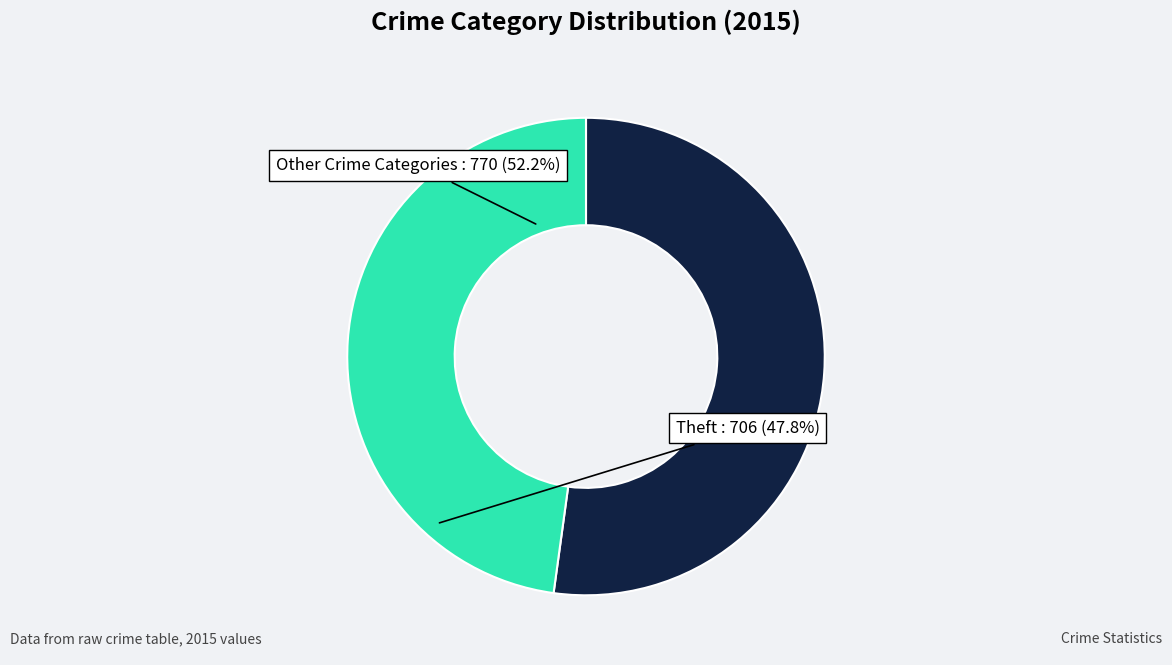

Is Other Crime Categories the majority of the pie?

Yes